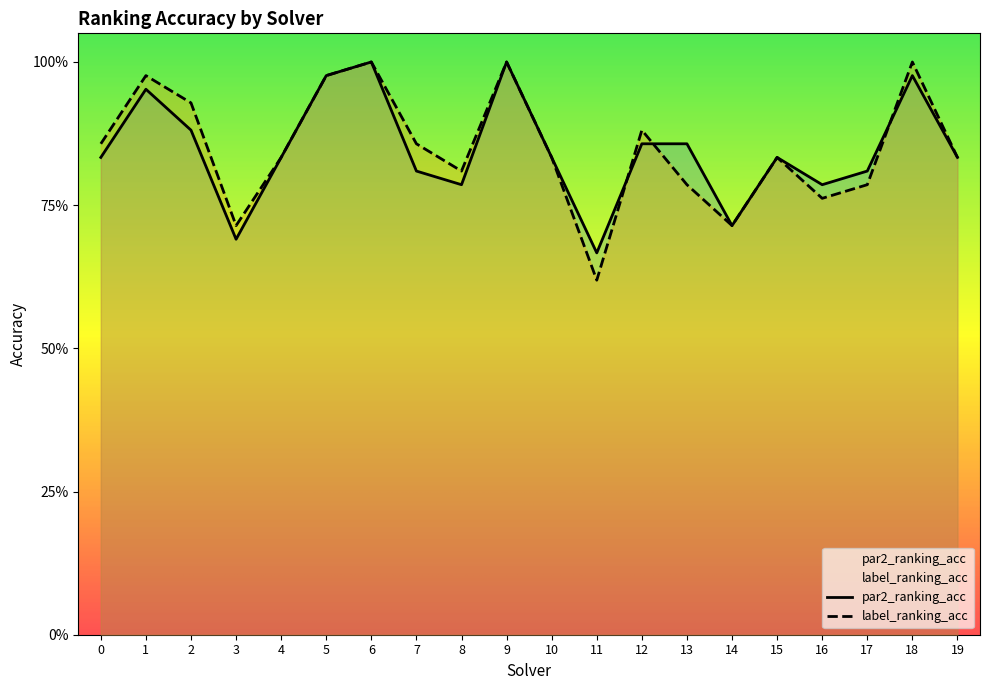

Between which two adjacent categories do label_ranking_acc and par2_ranking_acc first intersect?

11 and 12